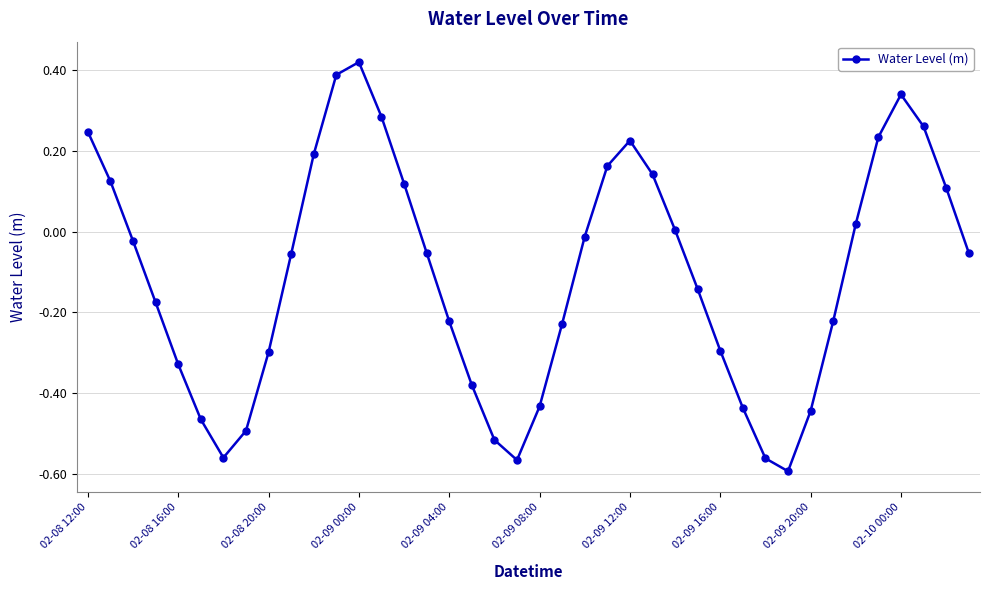

How many categories are shown in the chart?

40